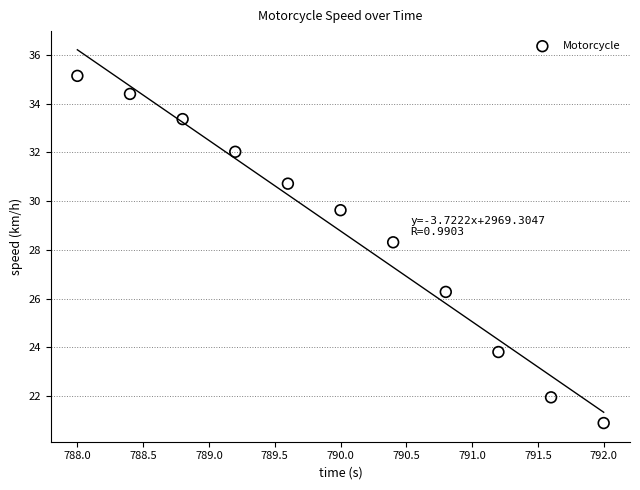

What Y value in the scatter plot is closest to 28?

28.3